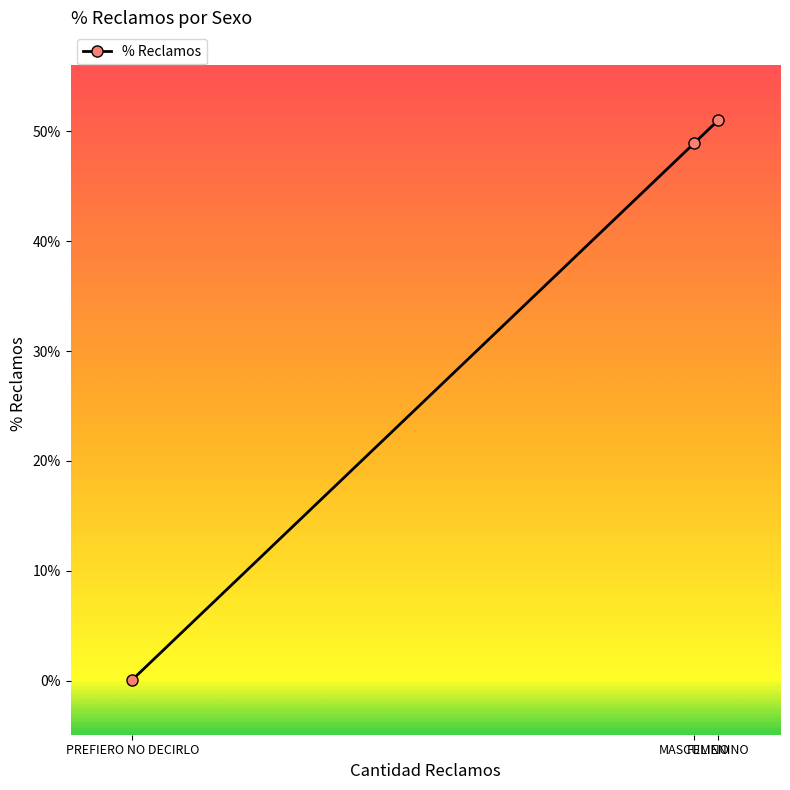

Is this an area chart (filled region under the line)?

No